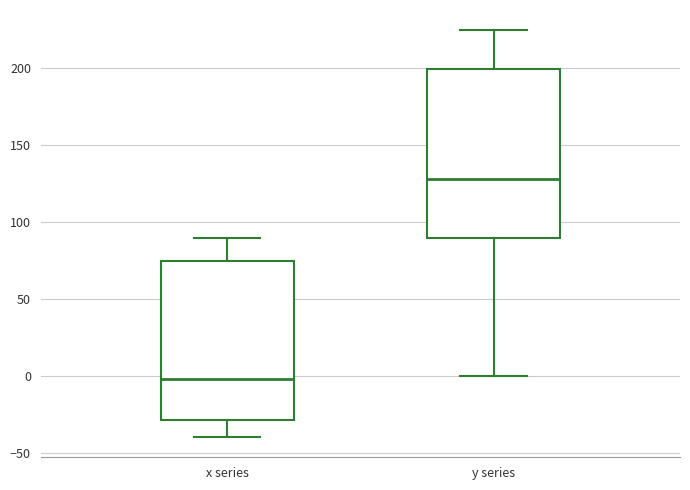

Which box's median line is the highest?

y series